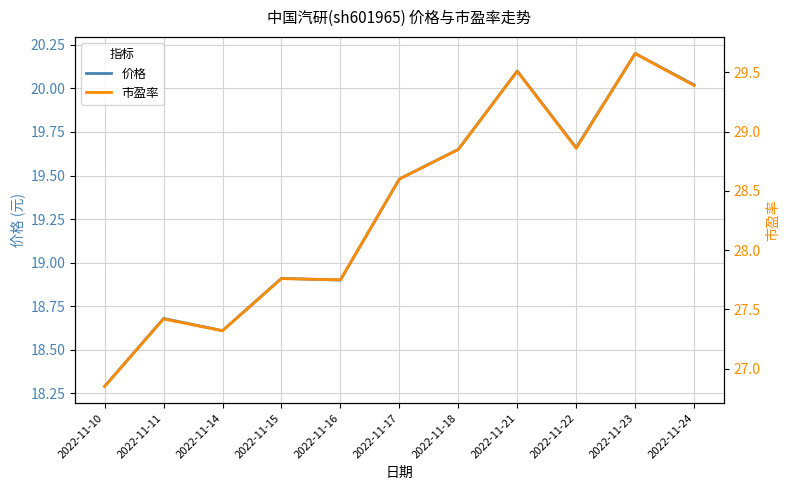

Is this an area chart (filled region under the line)?

No